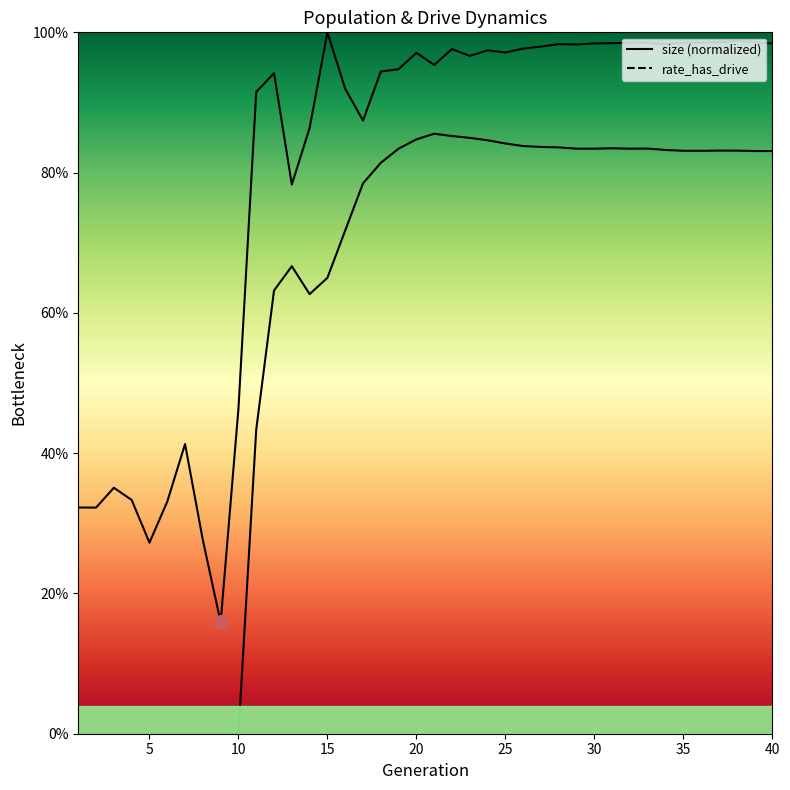

True or false: size and rate_has_drive cross at least once.

False